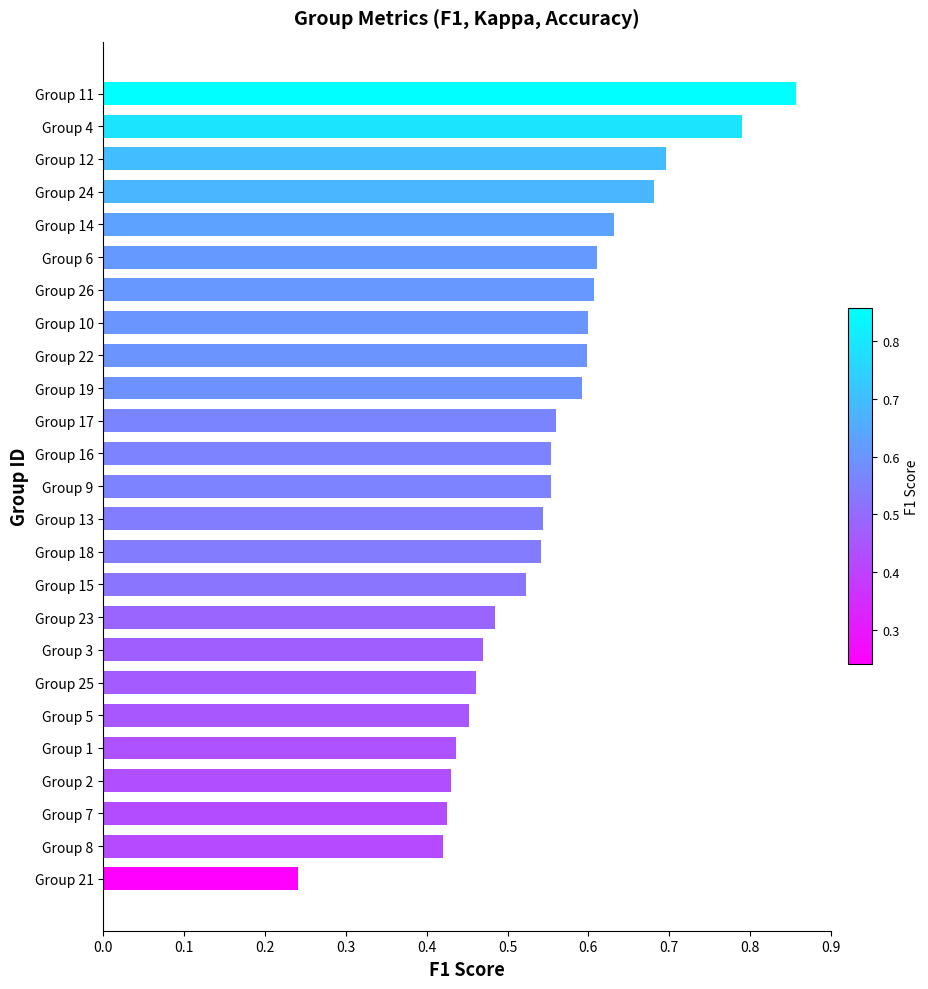

Count the values in the range 0 to 1.

25